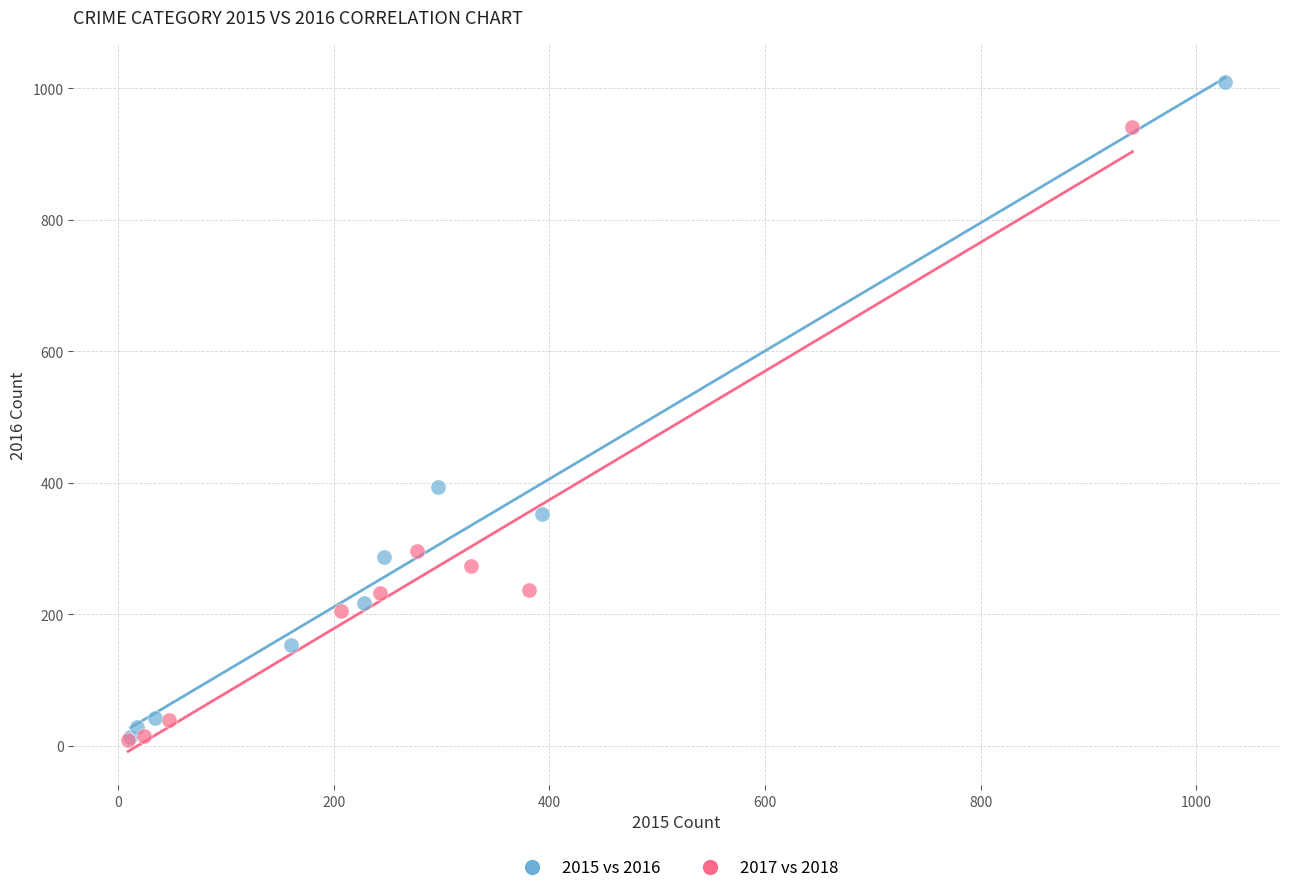

Which series contains the highest Y value?

2015 vs 2016